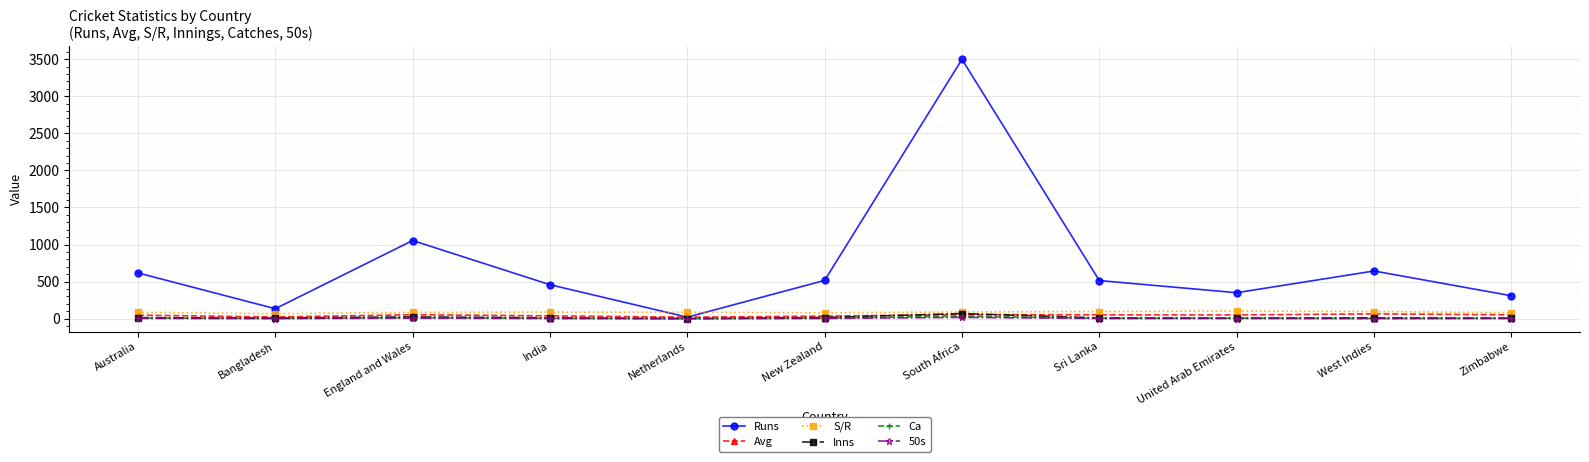

Between West Indies and Zimbabwe, which series saw the biggest shift?

Runs